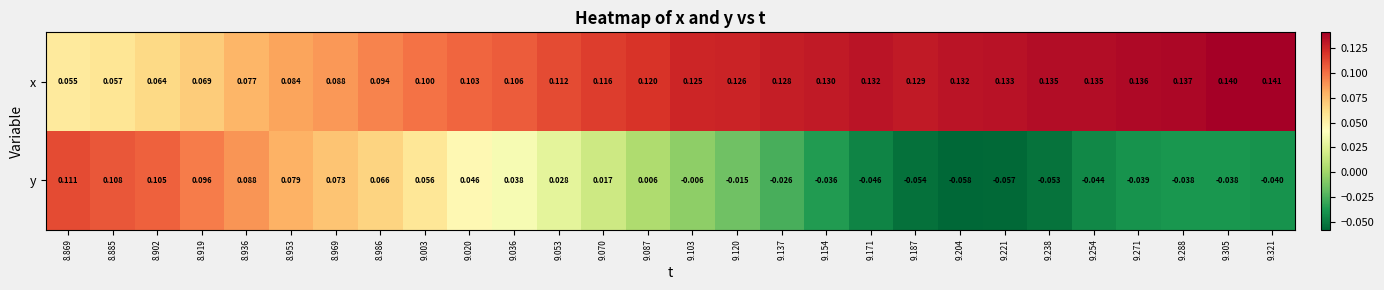

Which series has the largest total across all categories?

x